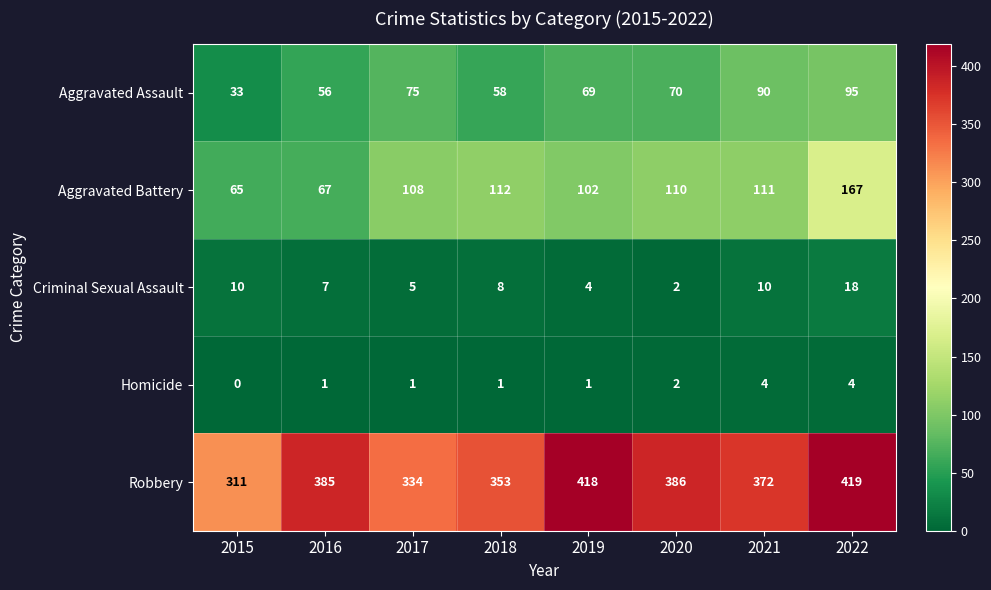

Is it true that Aggravated Assault equals 35 at 2019?

False